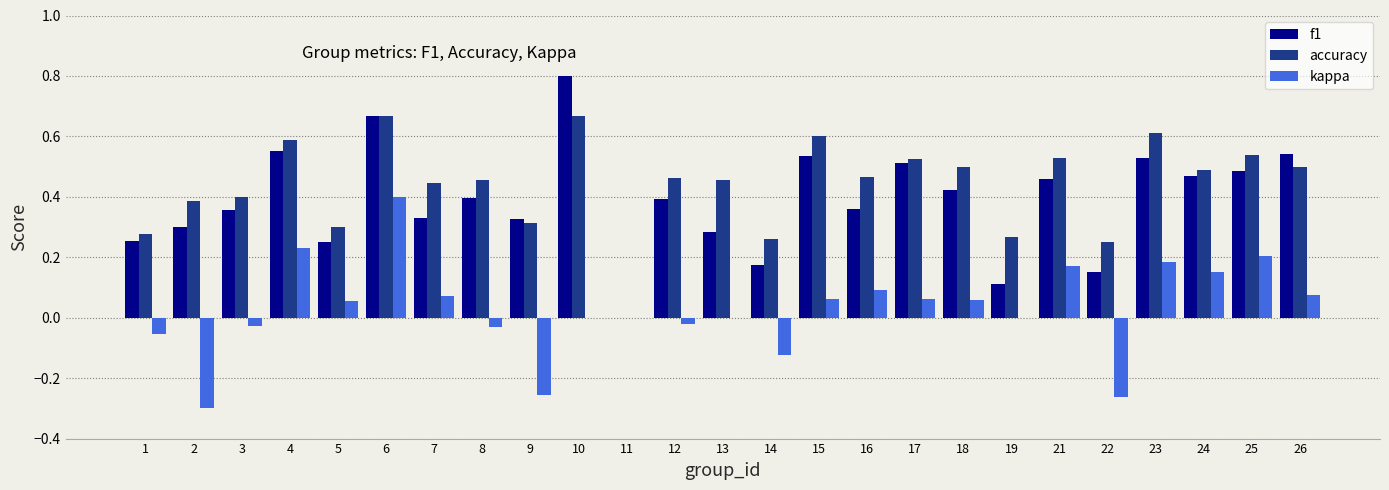

What is the sum of all accuracy values?

10.9